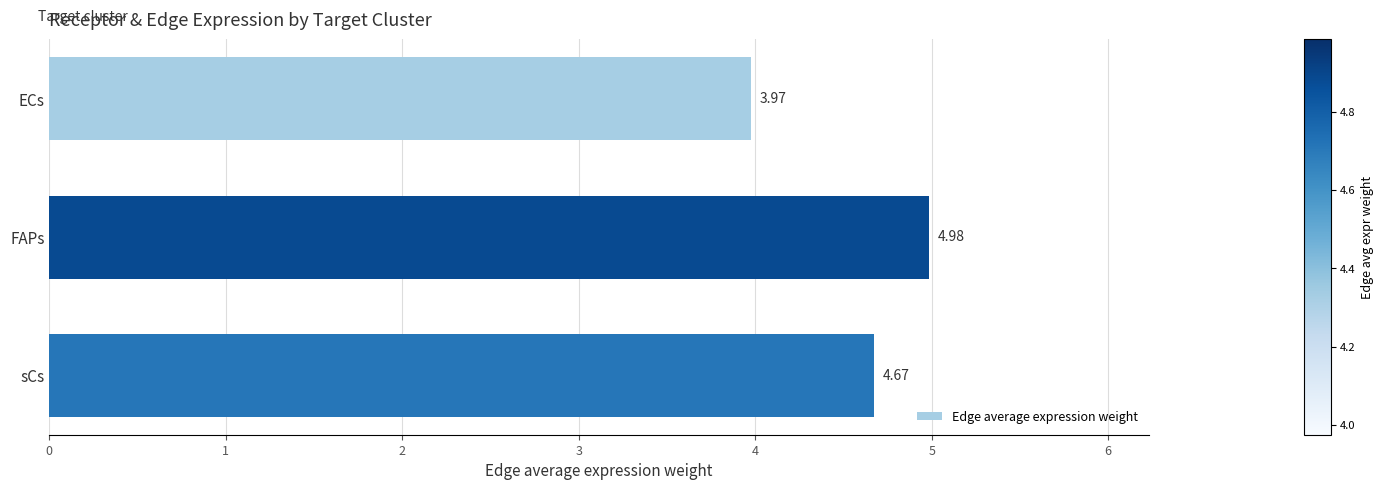

Which category has the highest value across all series?

FAPs